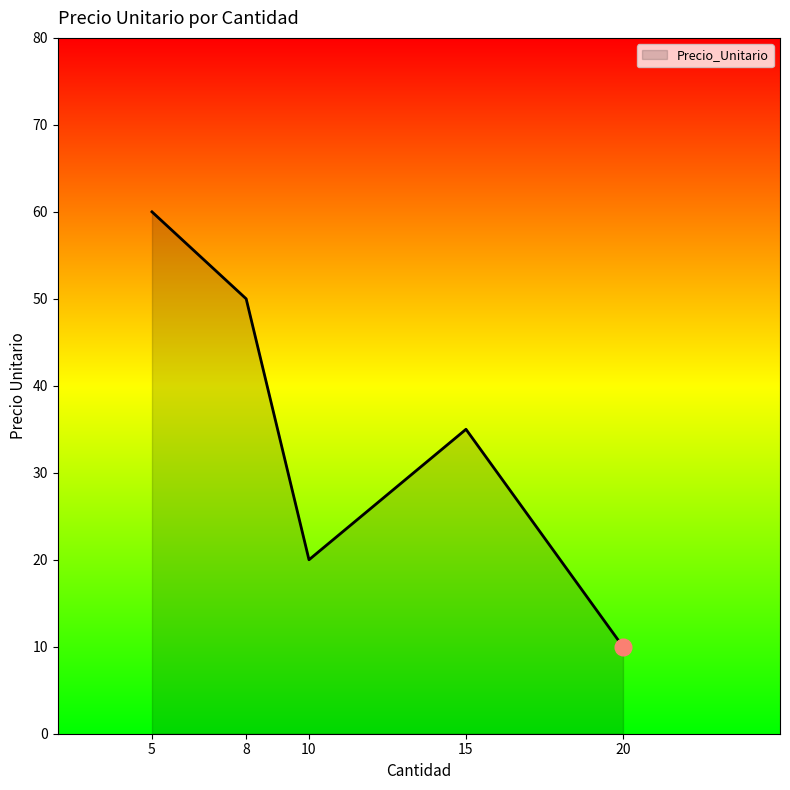

List the labels in order of value, largest first.

5, 8, 15, 10, 20